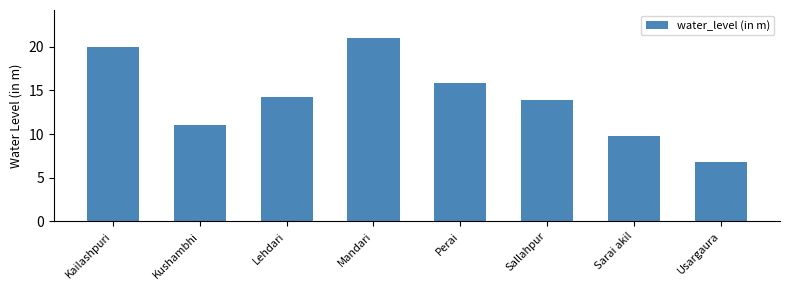

What position from the left is Sarai akil?

7